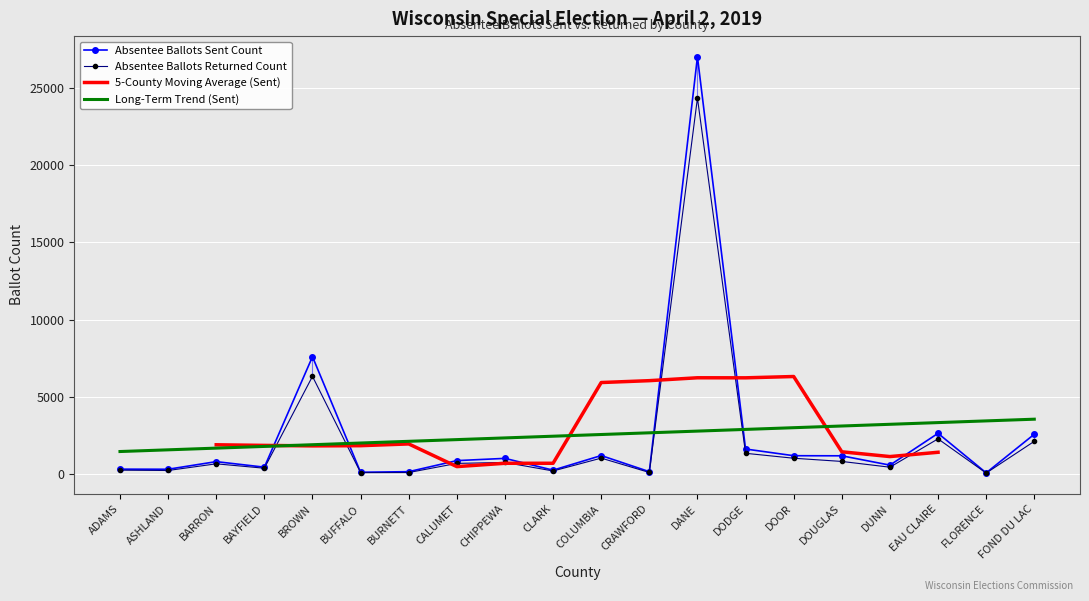

What is the sum of all Absentee Ballots Returned Count values?

43450.0